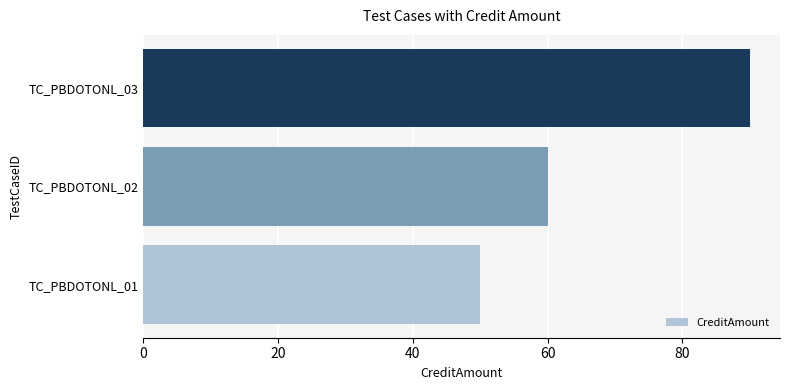

Reading bottom to top, list all the values displayed in this chart.

TC_PBDOTONL_01=50	TC_PBDOTONL_02=60	TC_PBDOTONL_03=90